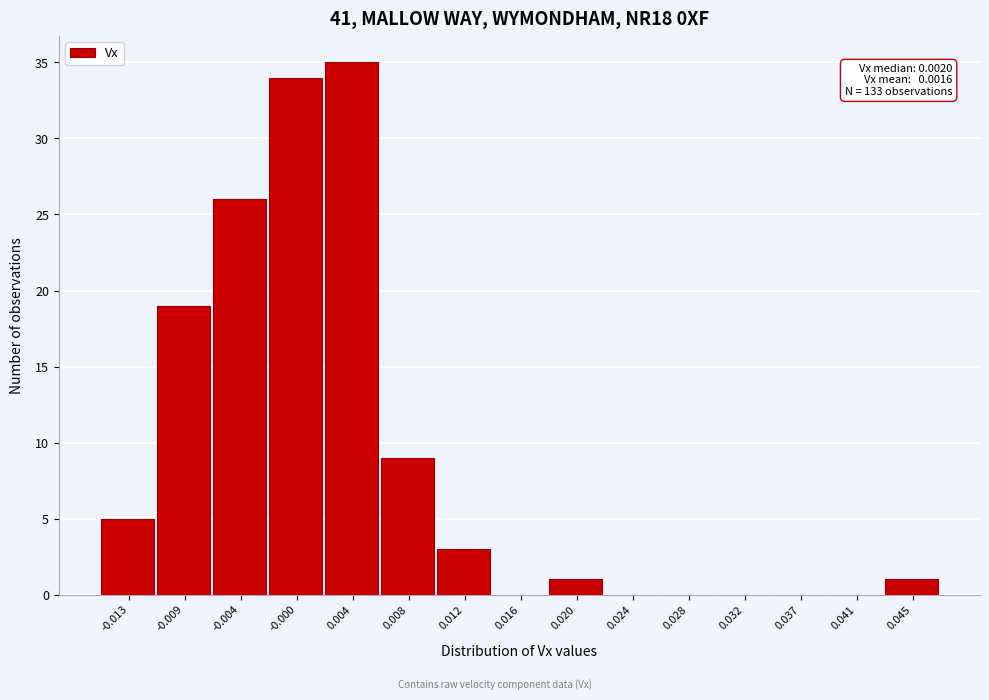

Reading left to right, extract all data points from this chart.

-0.013=5	-0.009=19	-0.004=26	-0.000=34	0.004=35	0.008=9	0.012=3	0.016=0	0.020=1	0.024=0	0.028=0	0.032=0	0.037=0	0.041=0	0.045=1